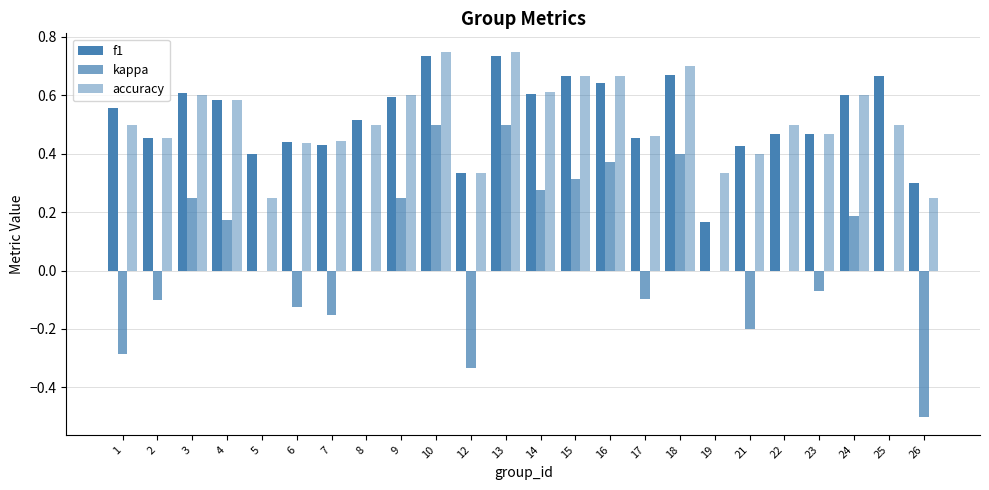

What is the value of the f1 bar at the 2nd from the left?

0.5